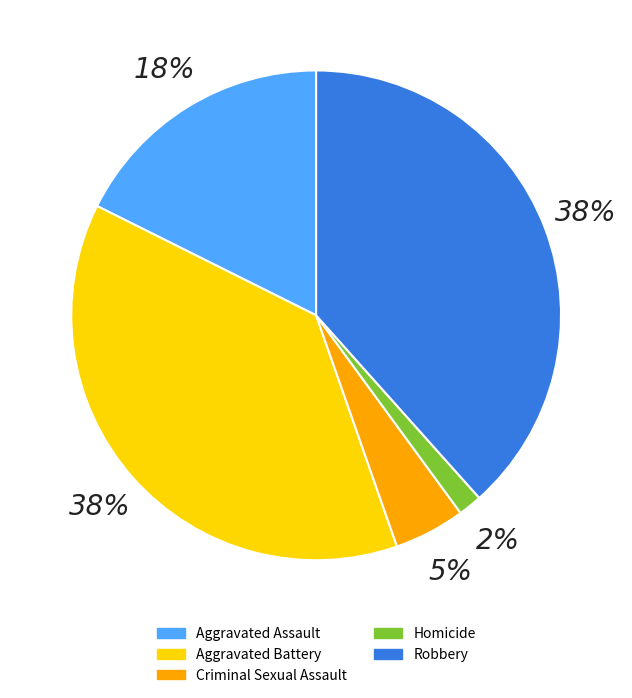

Does Homicide represent more than half of the total?

No